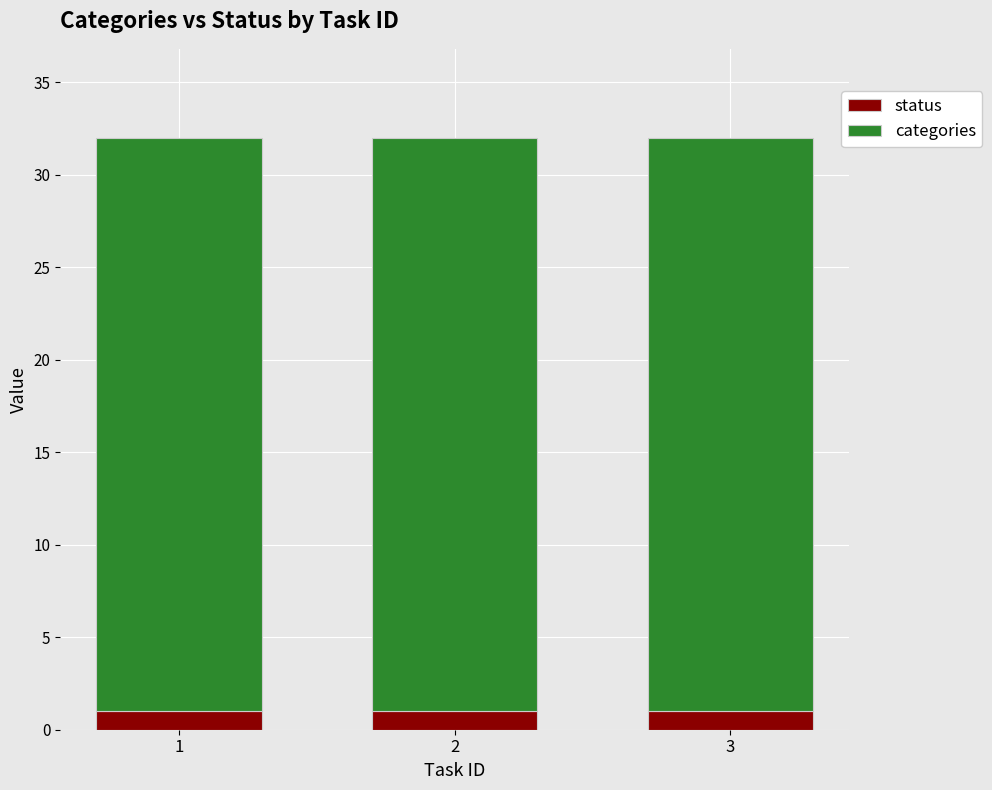

What is the total value across all series at 2?

32